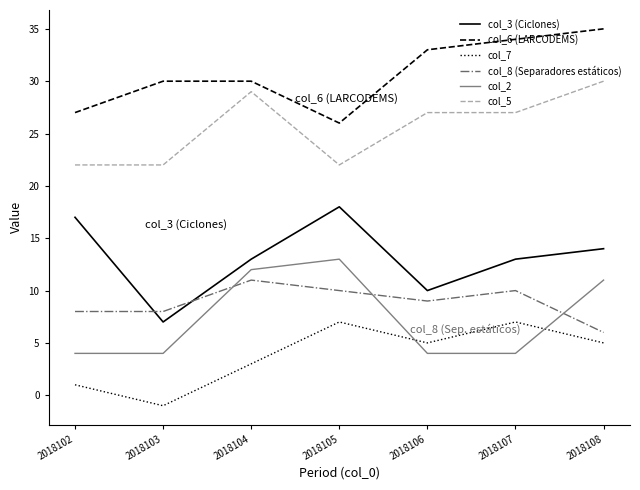

What is the difference between the col_5 values at 2018104 and 2018103?

7